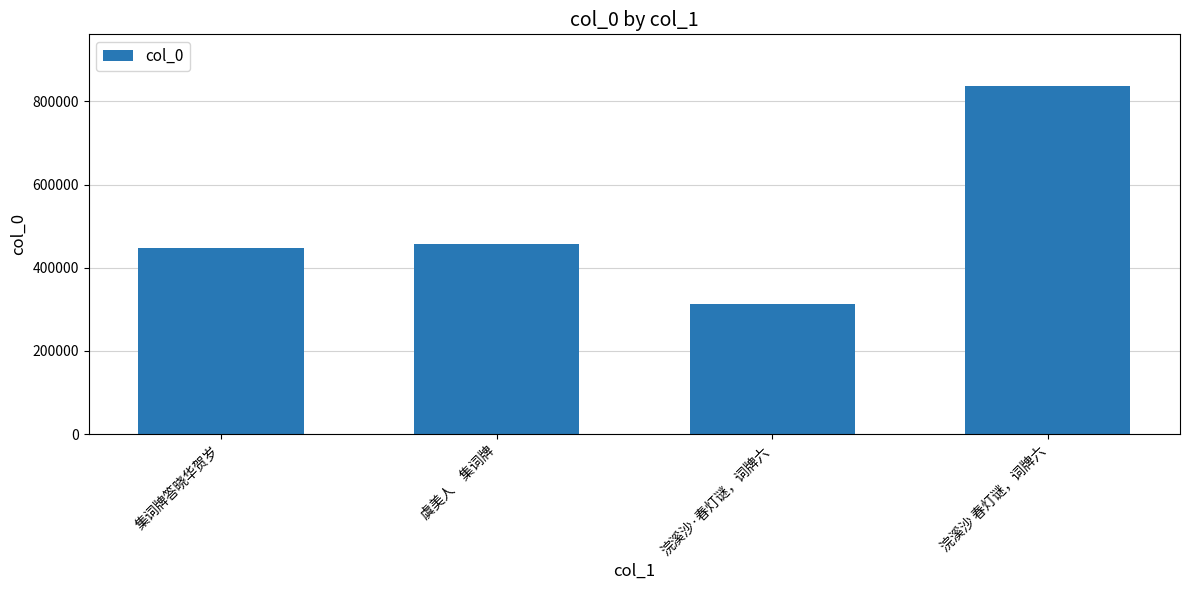

What is the minimum value shown in the chart?

313162